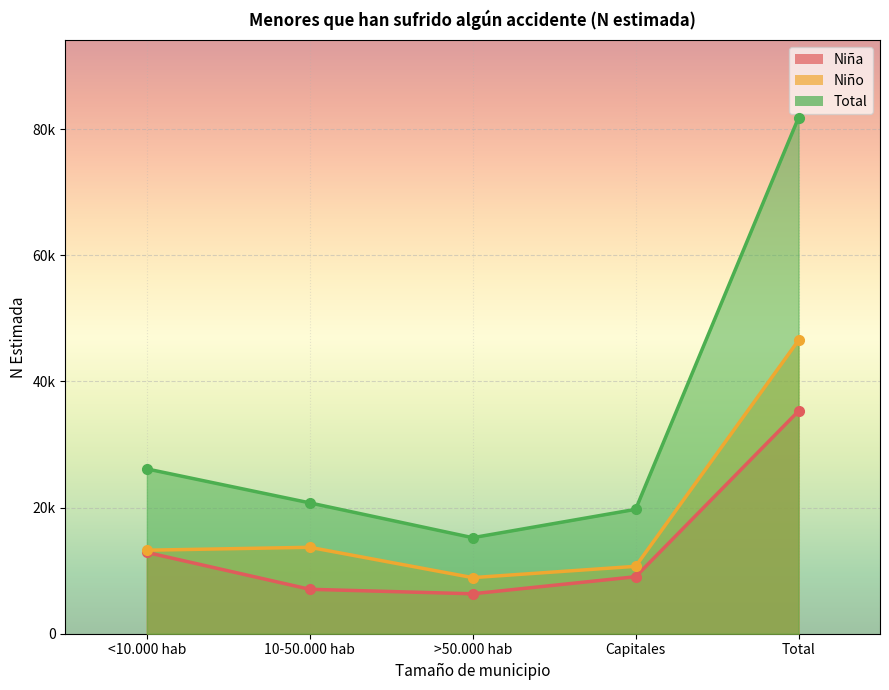

Is it true that Niña equals 6332 at >50.000 hab?

True